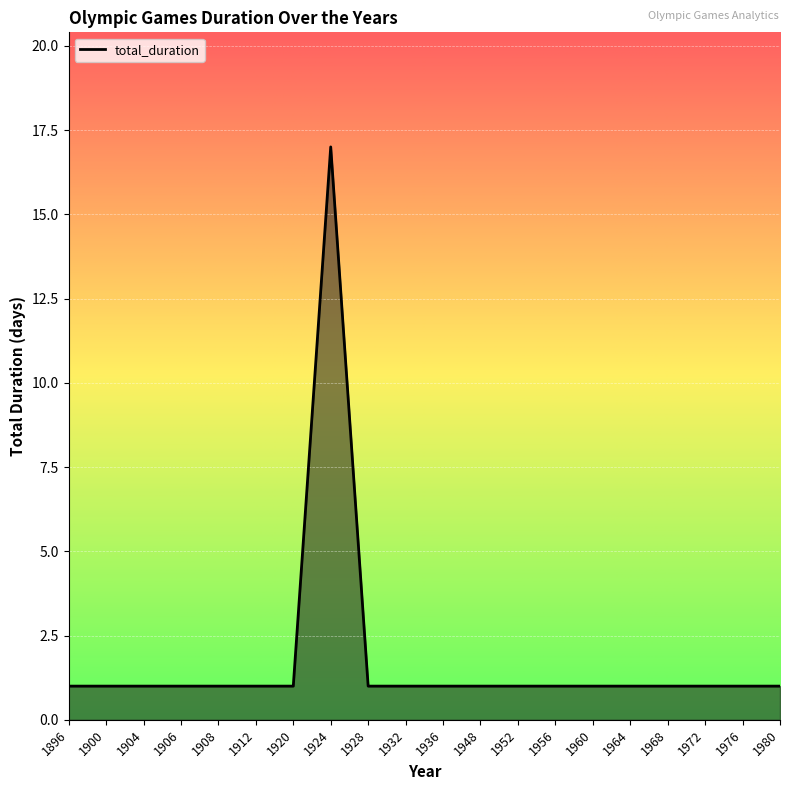

What is the minimum value shown in the chart?

1